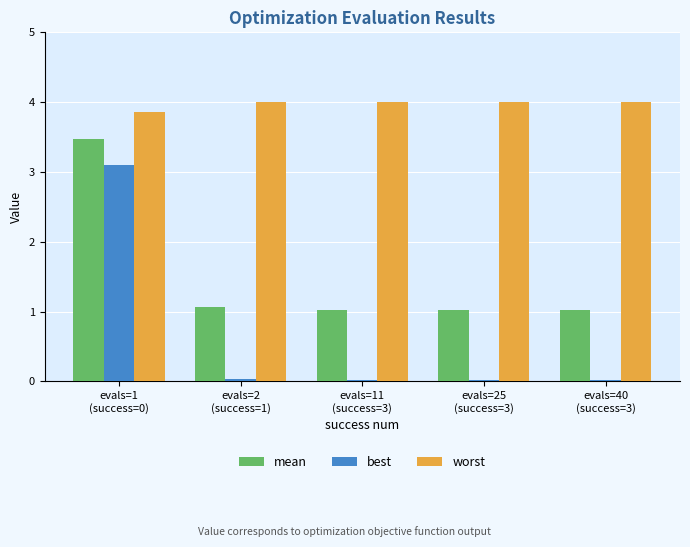

True or false: mean has a value of 3.5 at evals=1
(success=0).

True